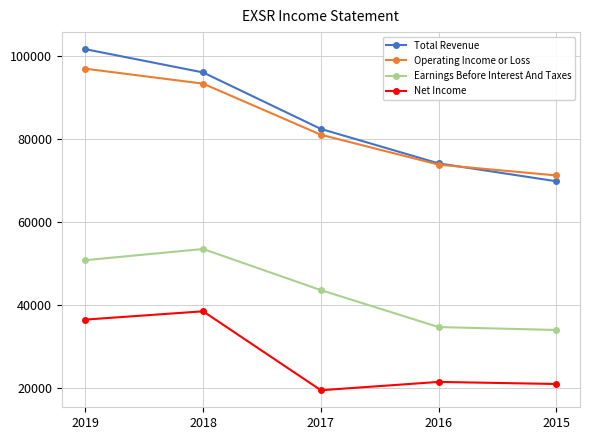

The value of Earnings Before Interest And Taxes at 2015 is 59547. True or false?

False